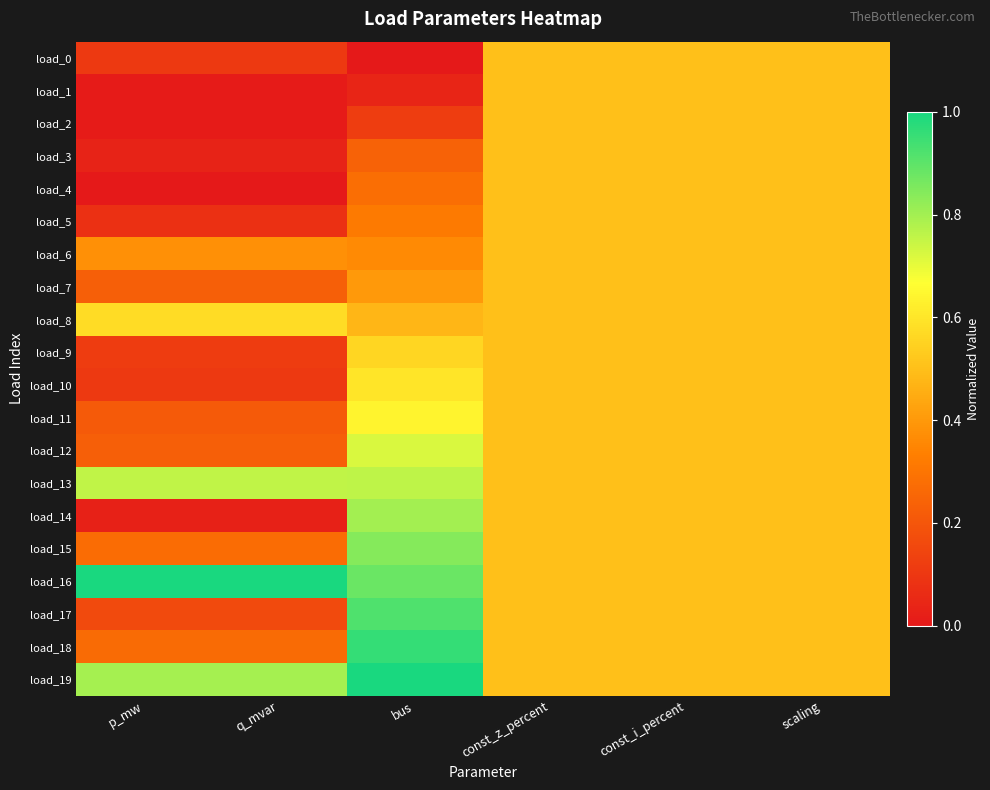

At how many categories does at least one series exceed 0?

6